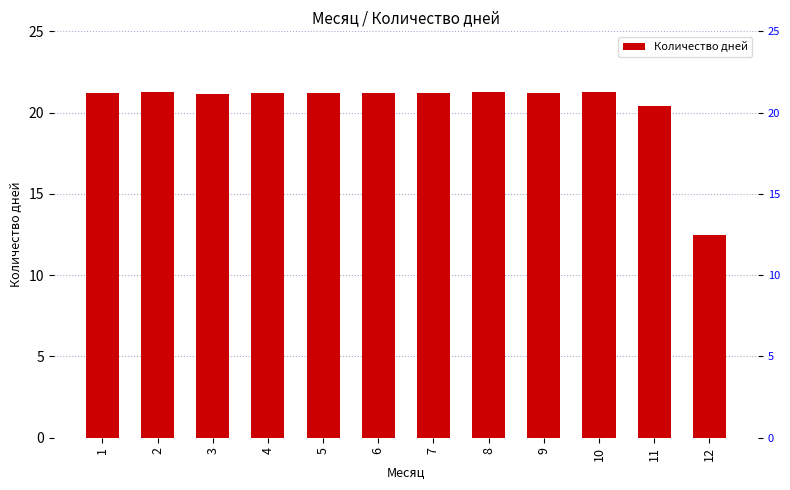

Is it true that the value at 9 is 36.8?

False